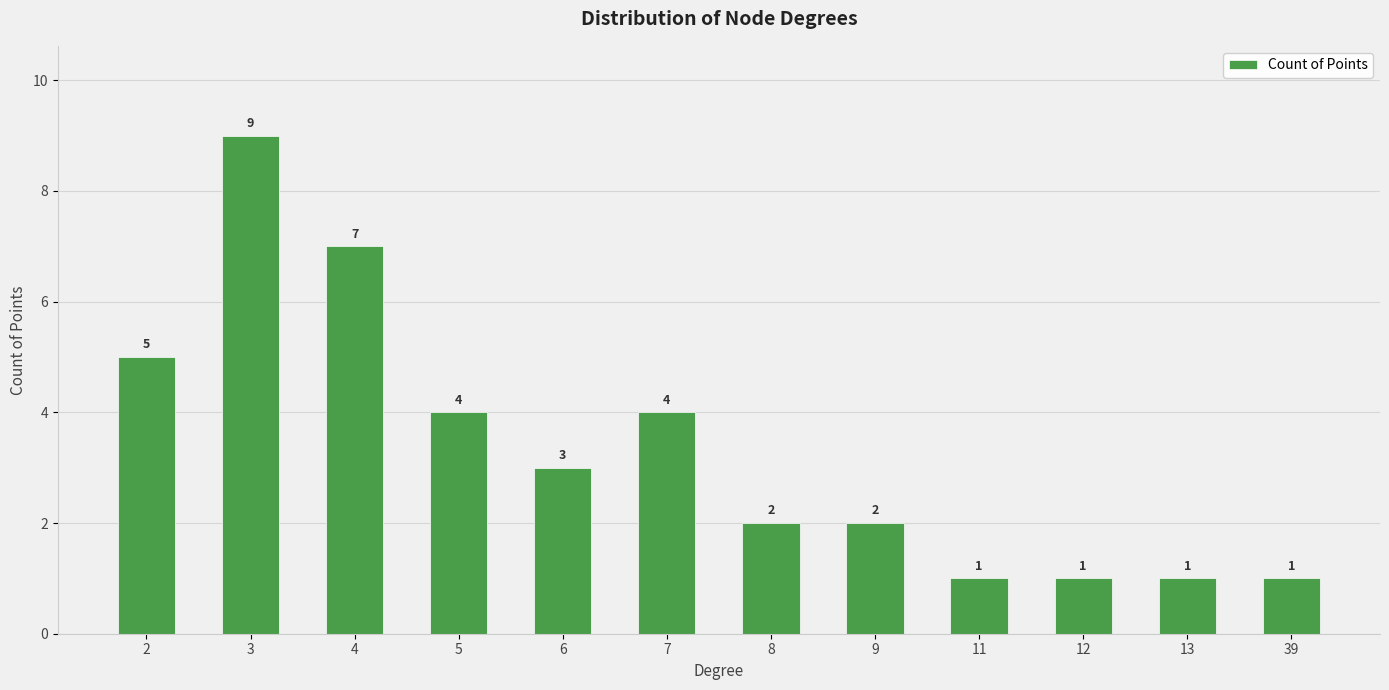

Which category has the highest value across all series?

3